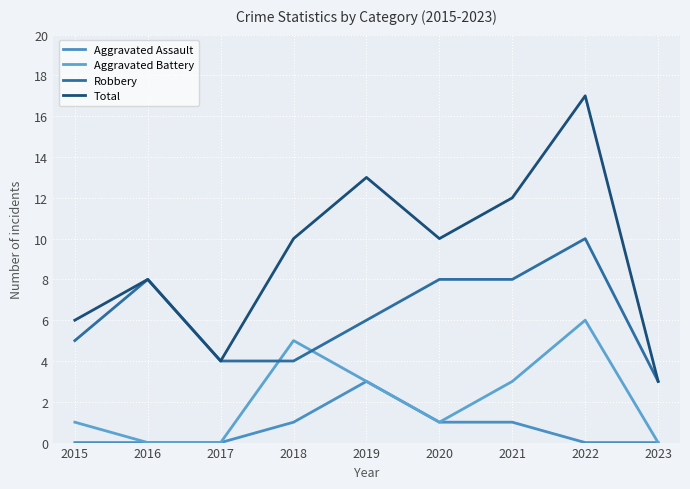

At which category is the sum across all series the highest?

2022